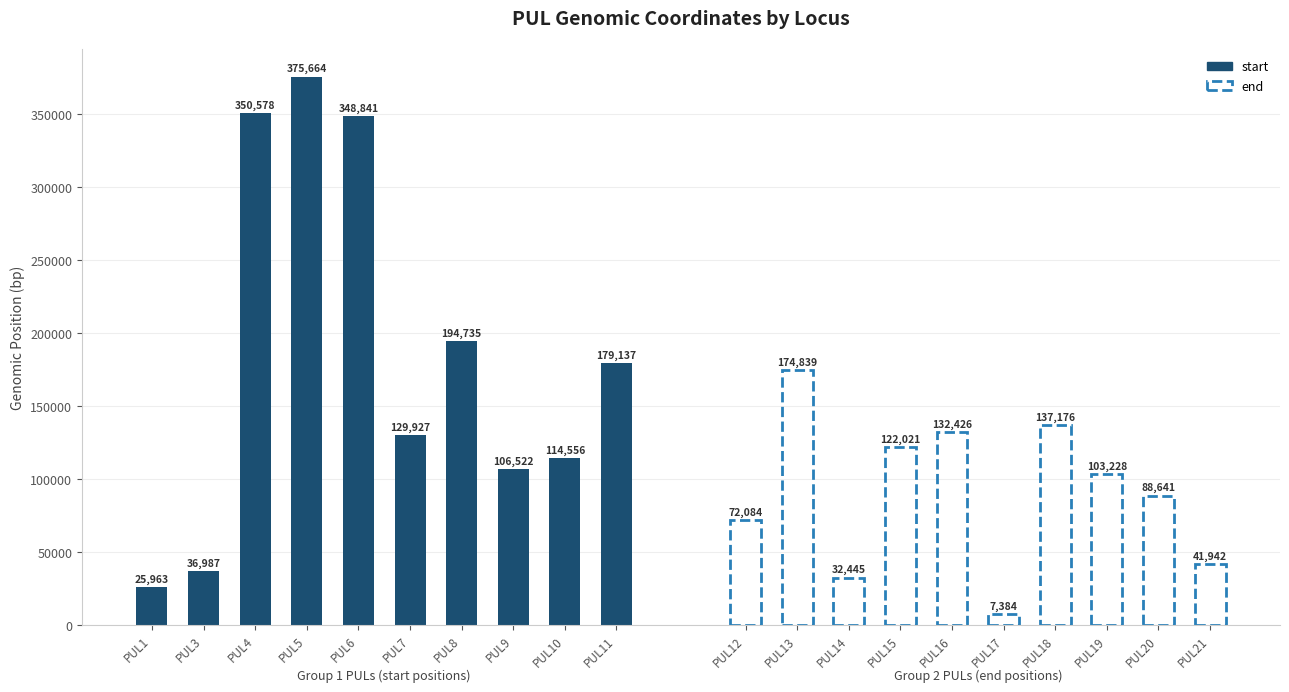

What is the difference between the end values at PUL18 and PUL17?

129792